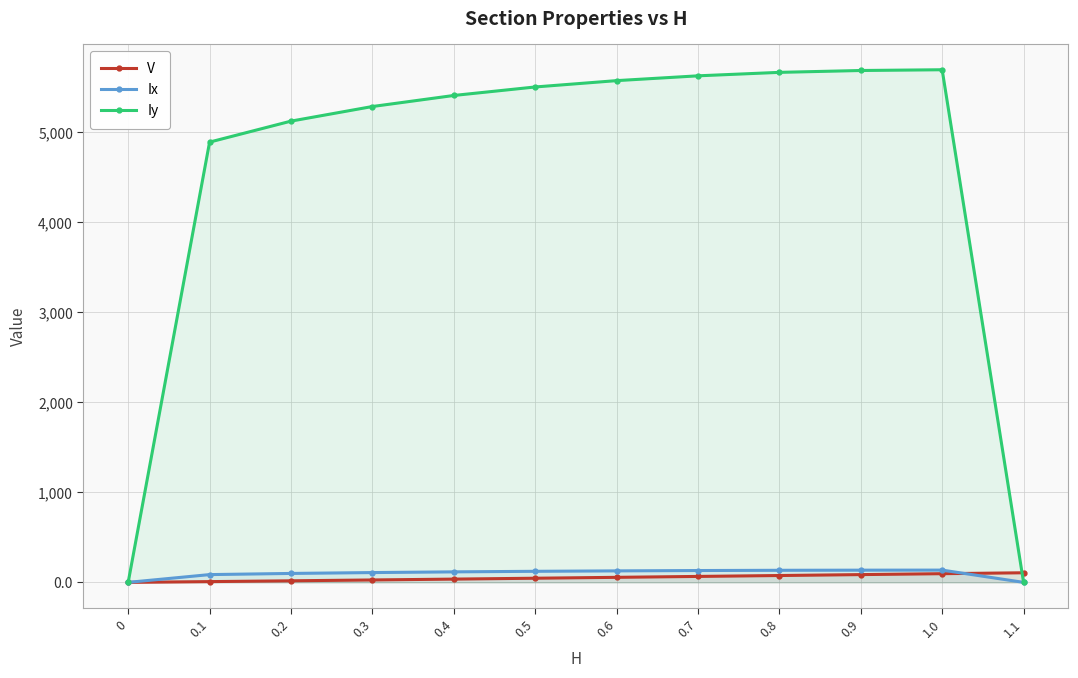

At how many categories does at least one series exceed 2288?

10